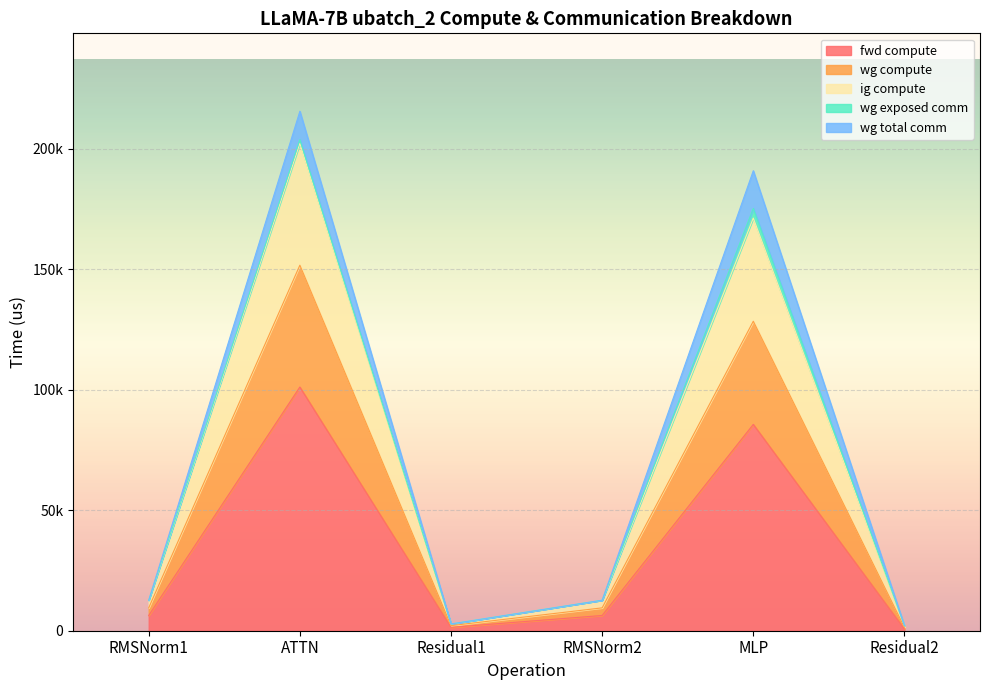

Does the chart display data point markers on the line(s)?

No